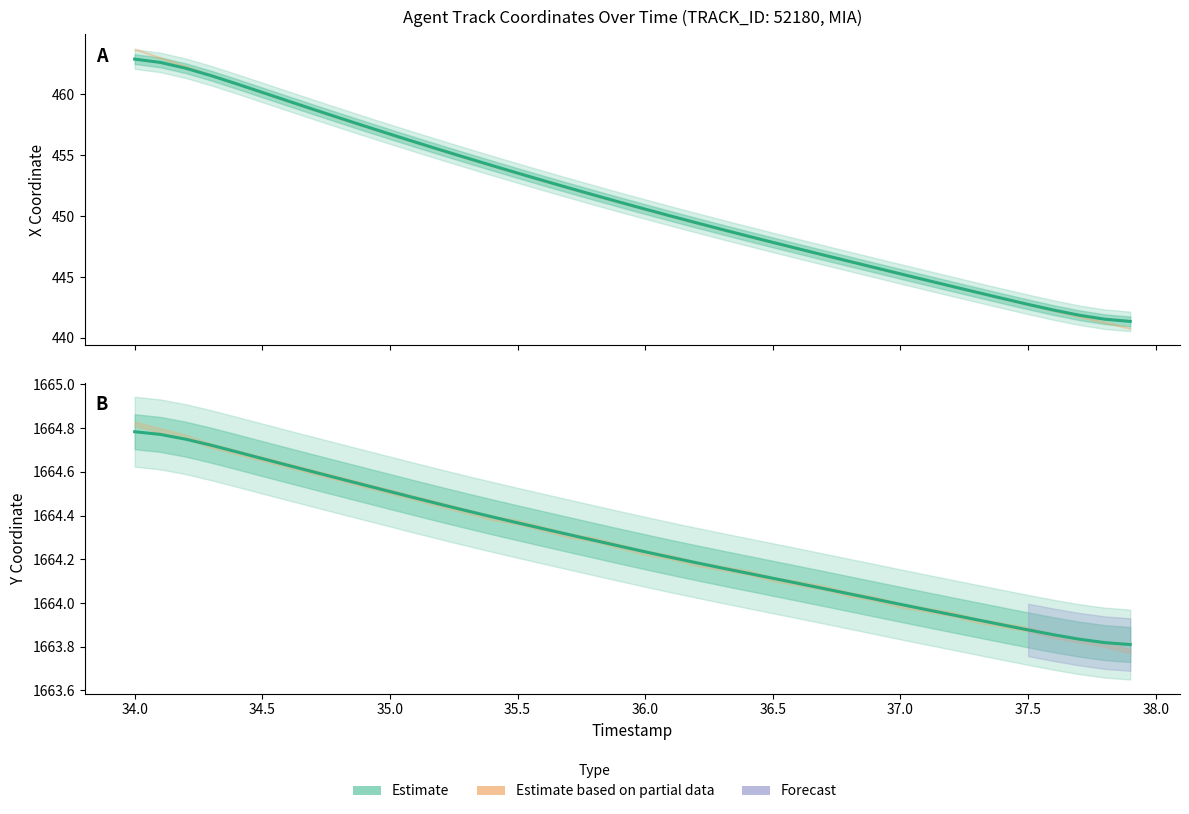

Count the number of values greater than 1664.

30